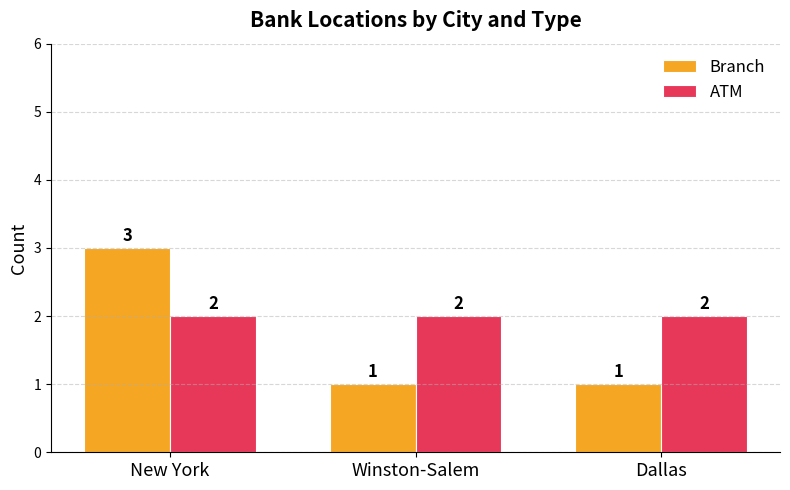

Count the number of data series in this chart.

2